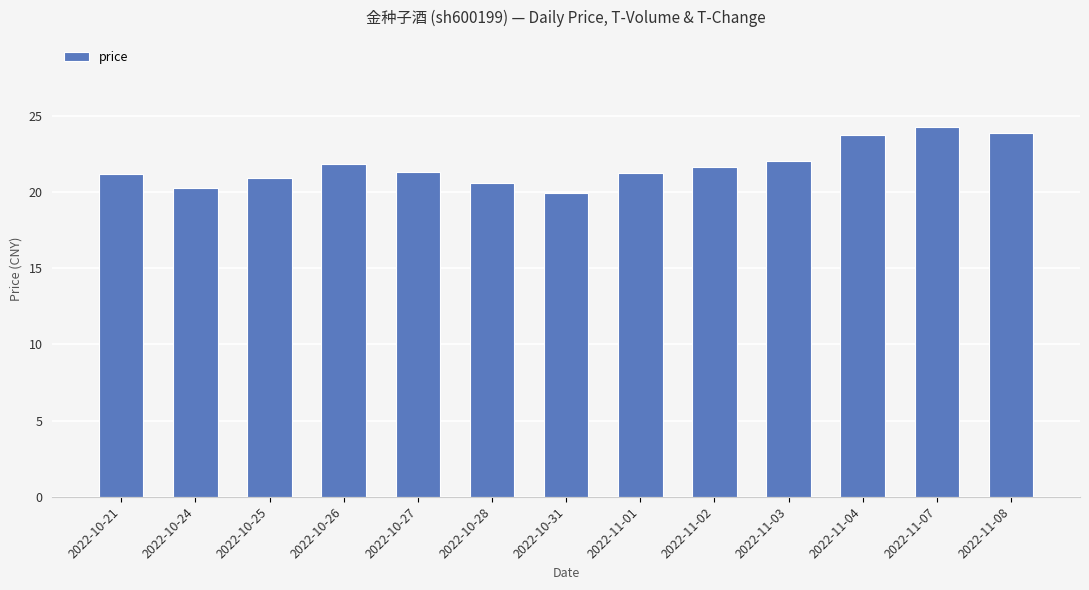

Which label corresponds to the smallest value in the chart?

2022-10-31